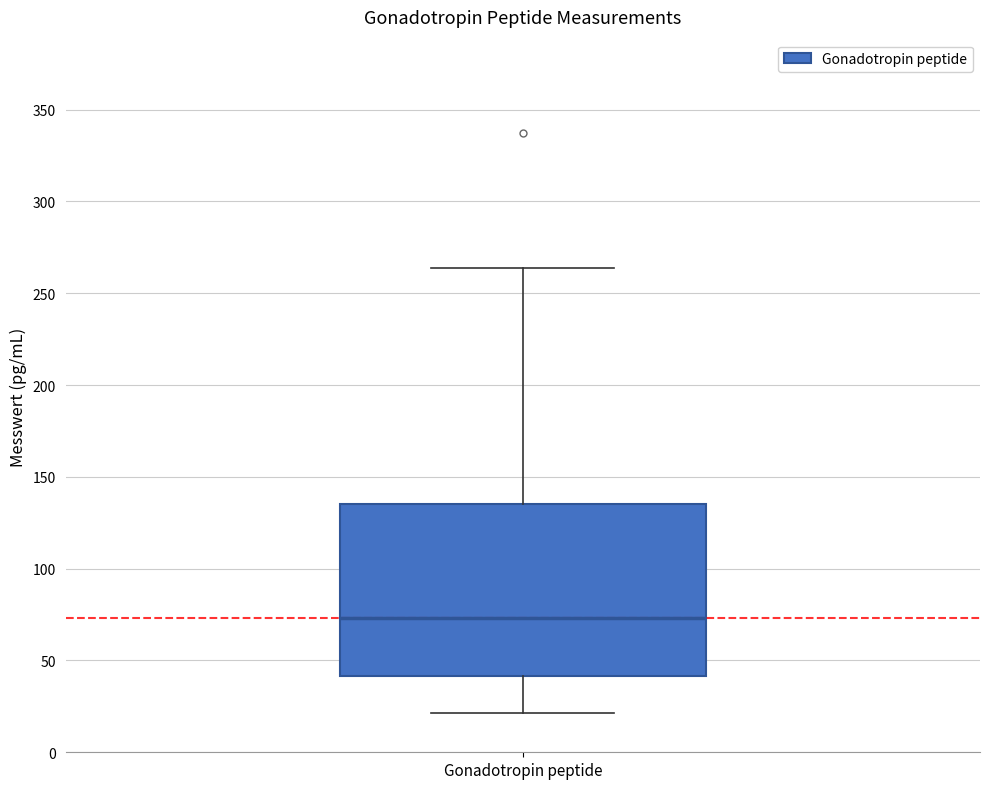

Transcribe this box plot: give where the median line is, the range the box spans, and where the two whiskers end, as read against the y-axis. The values are not printed on the chart, so give them approximately, as read against the axis.

median 75, box 40 to 135, whiskers 20 to 265